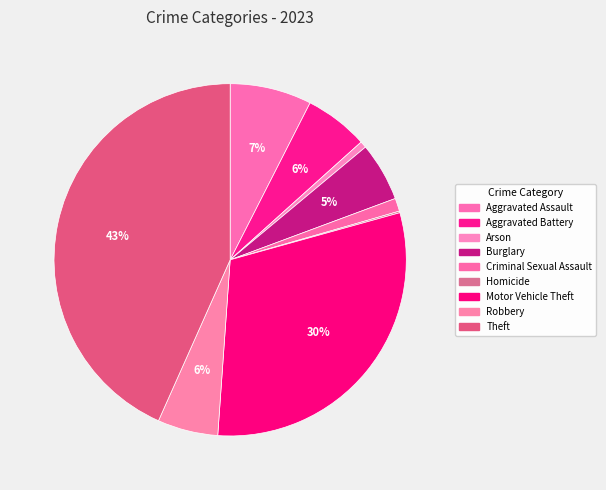

To the nearest percent, what percentage of the pie is Aggravated Assault?

7%